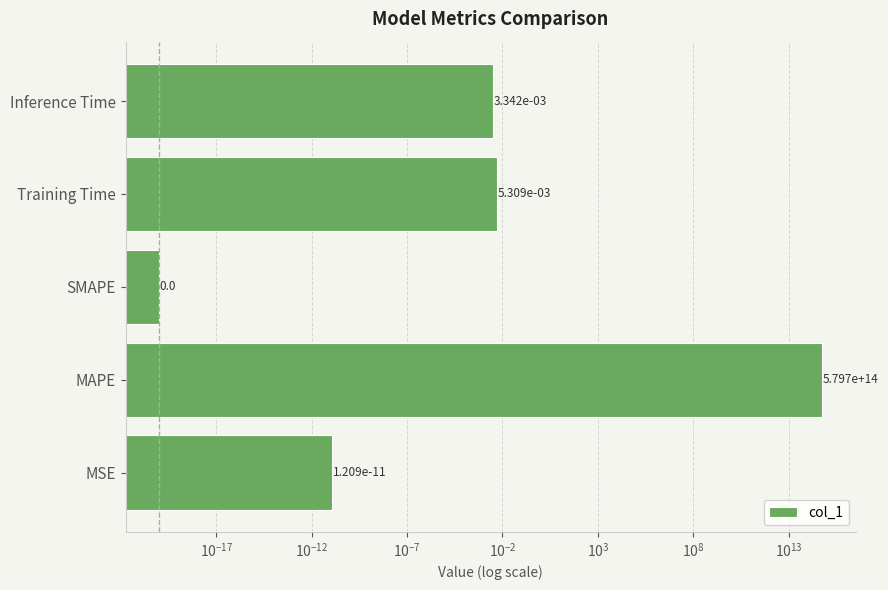

How many distinct data groups are displayed?

1